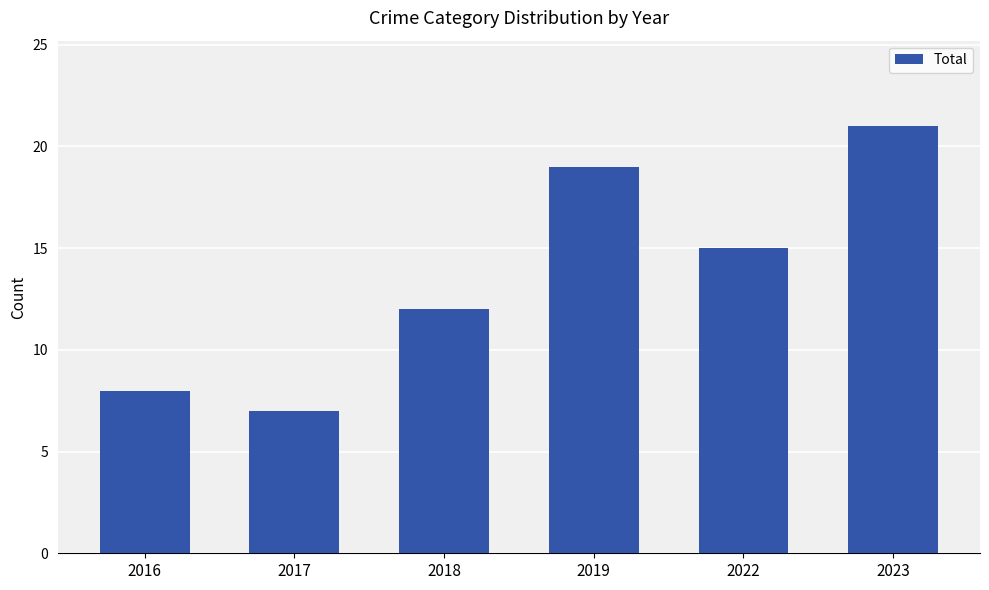

Which label corresponds to the smallest value in the chart?

2017